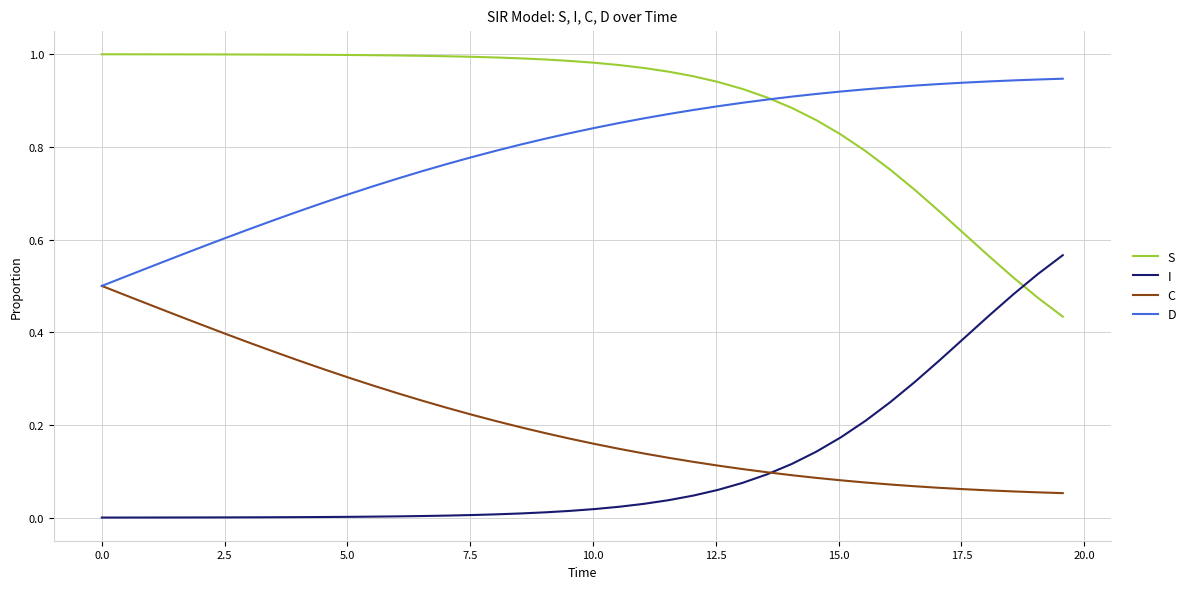

How many times do I and S cross each other?

1